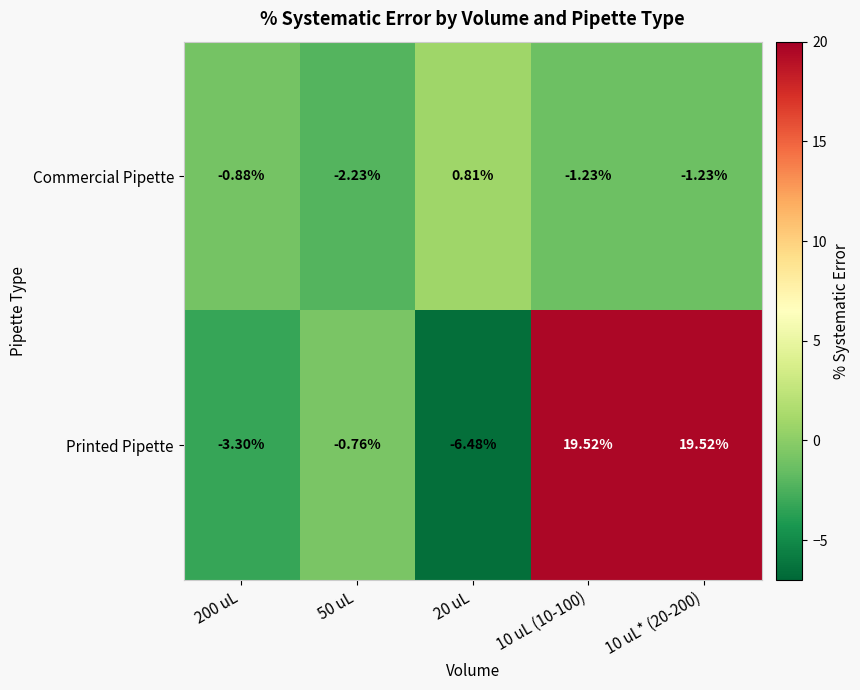

Which series has the largest total across all categories?

Printed Pipette